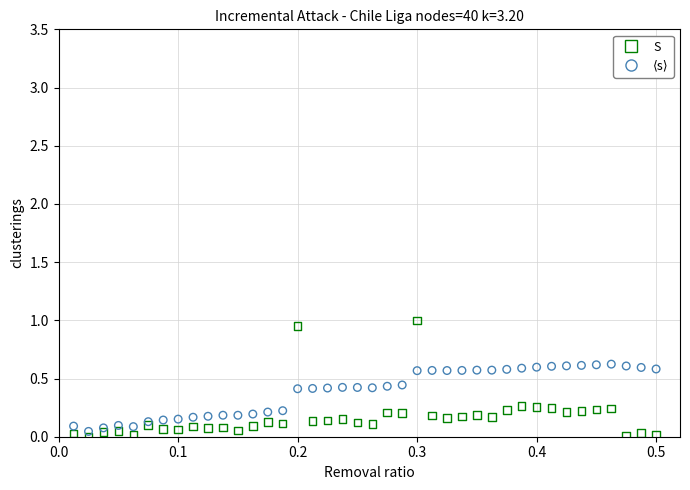

What is the X range (max minus min) for the scatter plot?

0.5